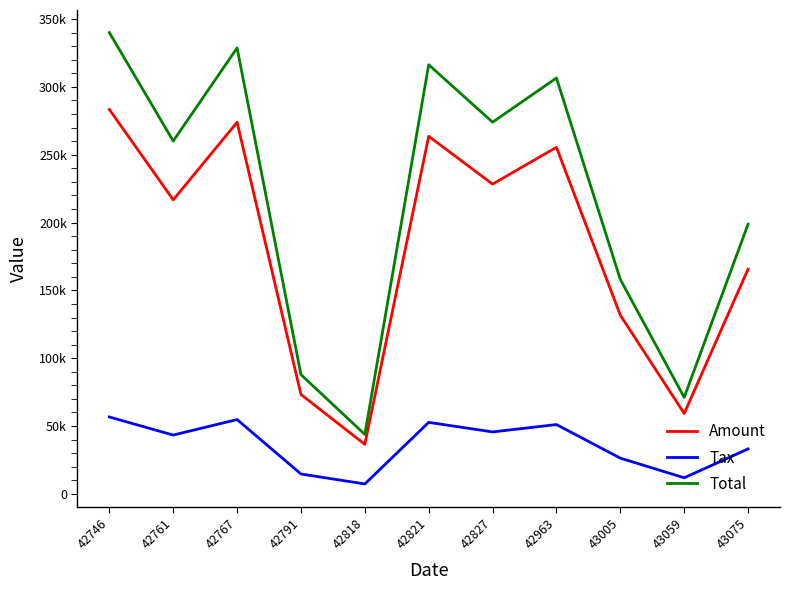

What is the value of the Amount point at the 5th from the left?

36529.0